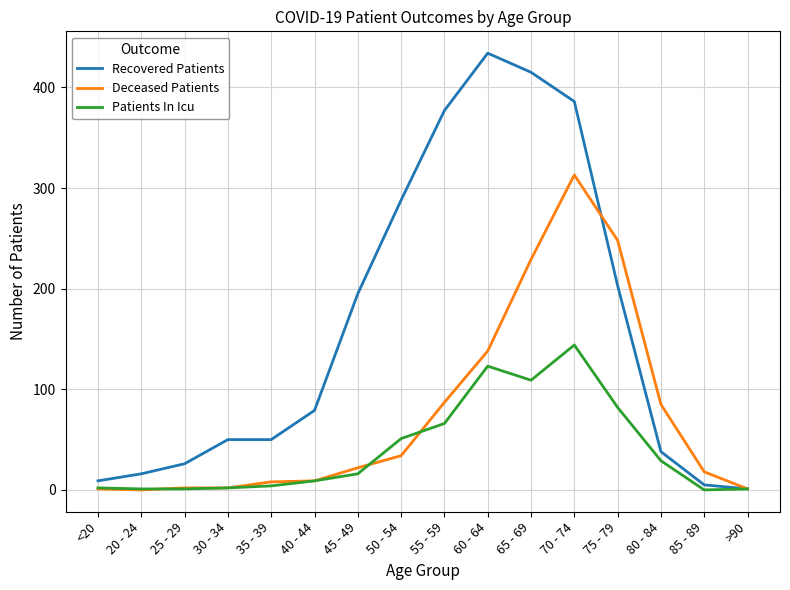

Is it true that Patients In Icu equals 123 at 60 - 64?

True